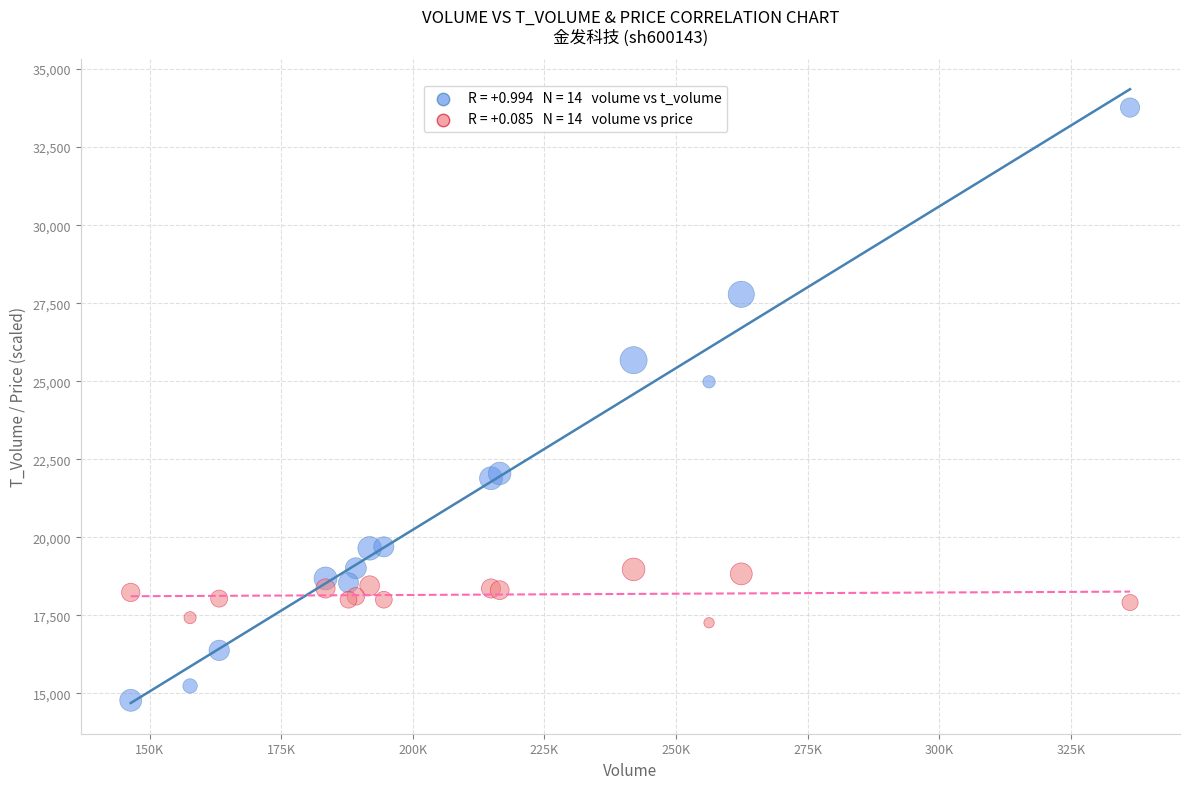

Across all series, what Y value is closest to 24272?

24982